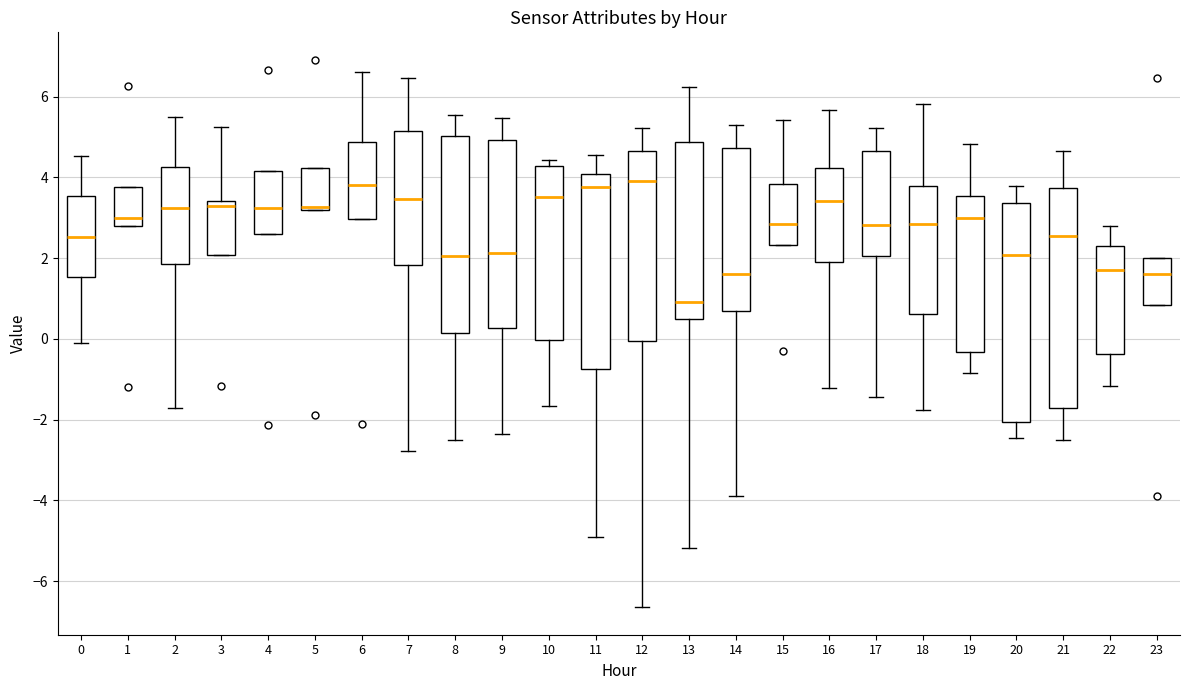

Which box's median line is the lowest?

13